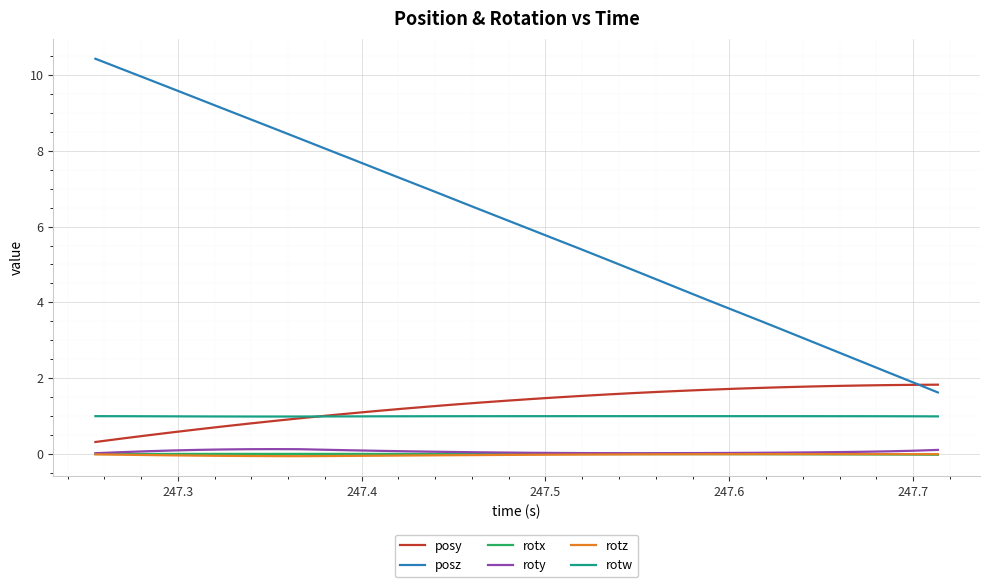

How many distinct data groups are displayed?

6